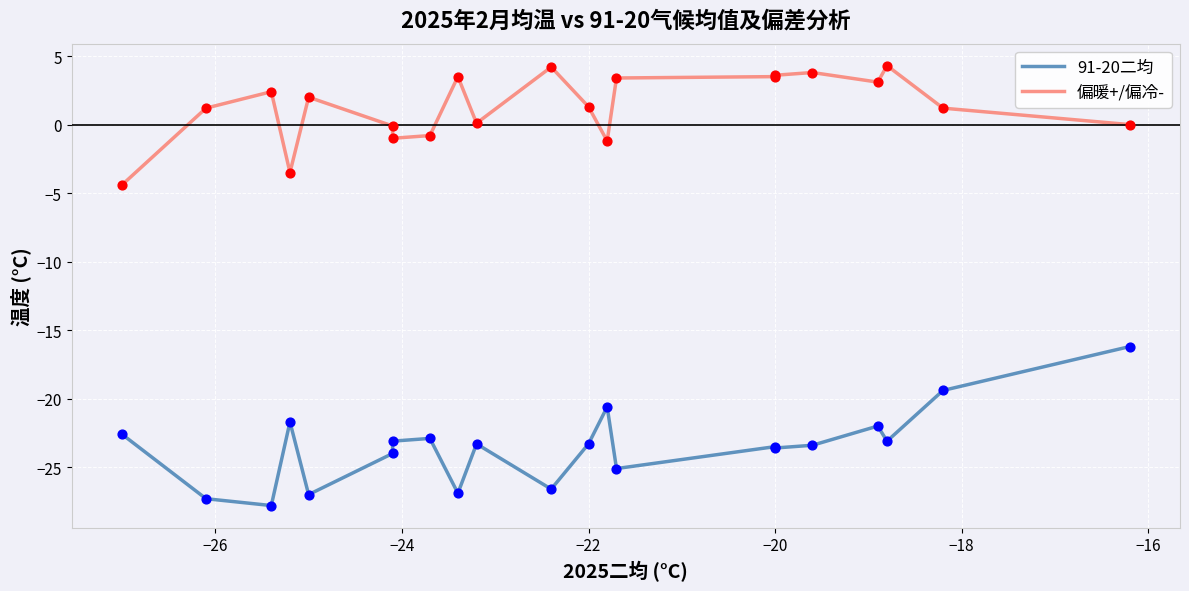

At how many categories does at least one series exceed -9?

21